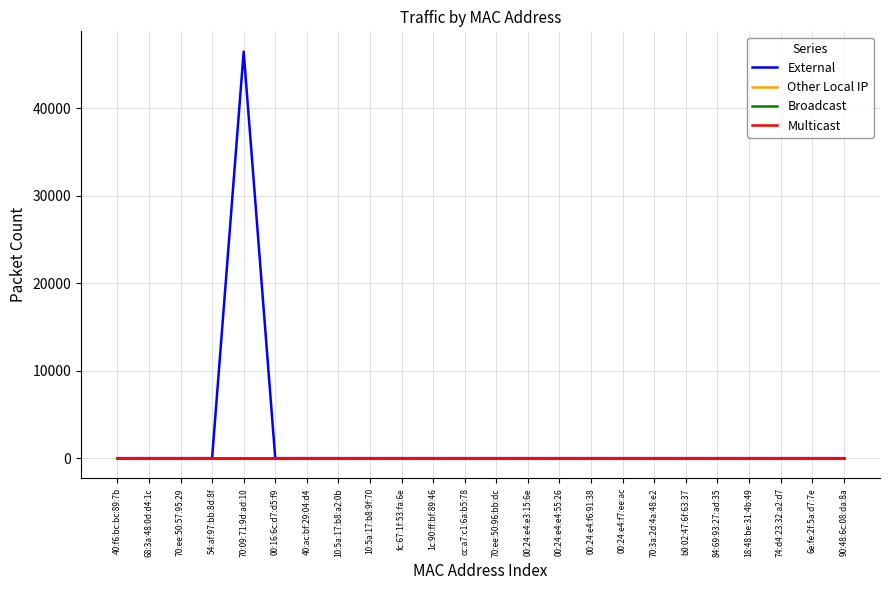

Does the chart display data point markers on the line(s)?

No